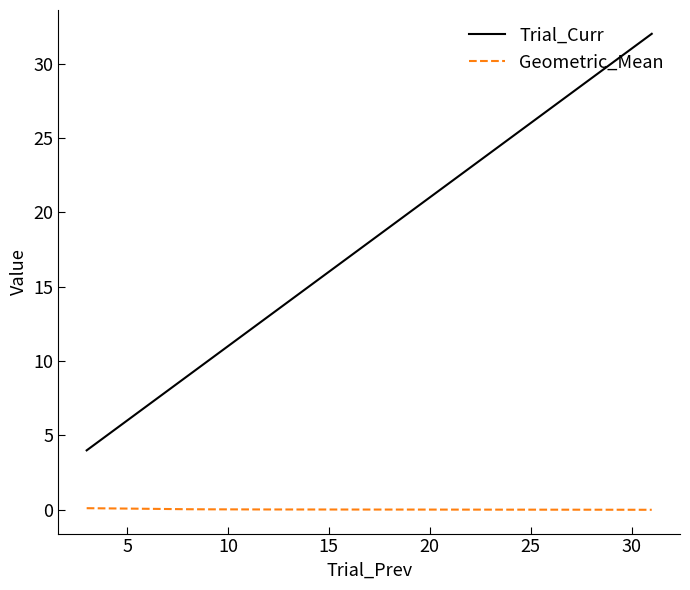

True or false: Trial_Curr and Geometric_Mean intersect in this chart.

False